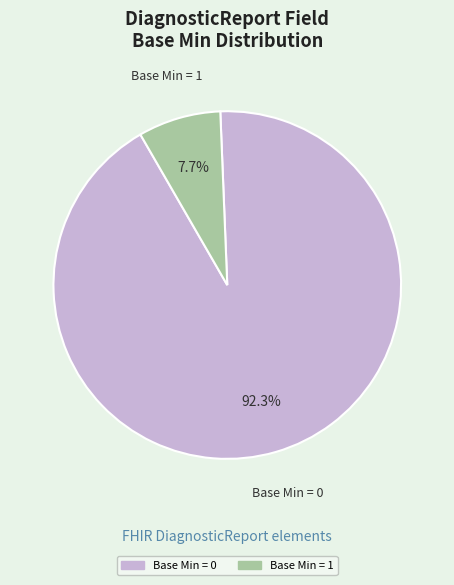

Does any single category account for the majority?

Yes